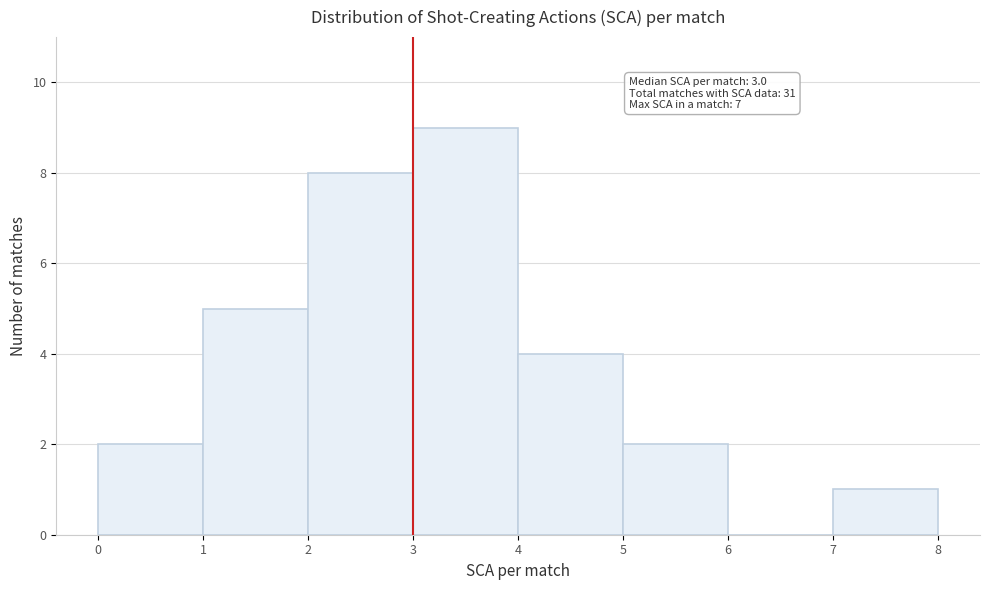

Which range on the x-axis has the tallest bar?

3 to 4